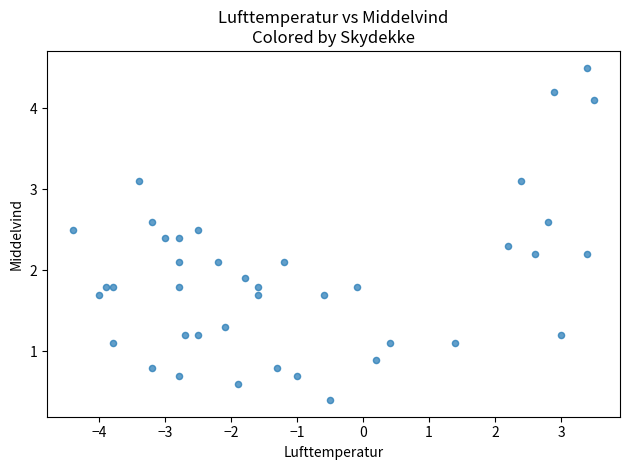

What is the range of X values (max minus min)?

7.9